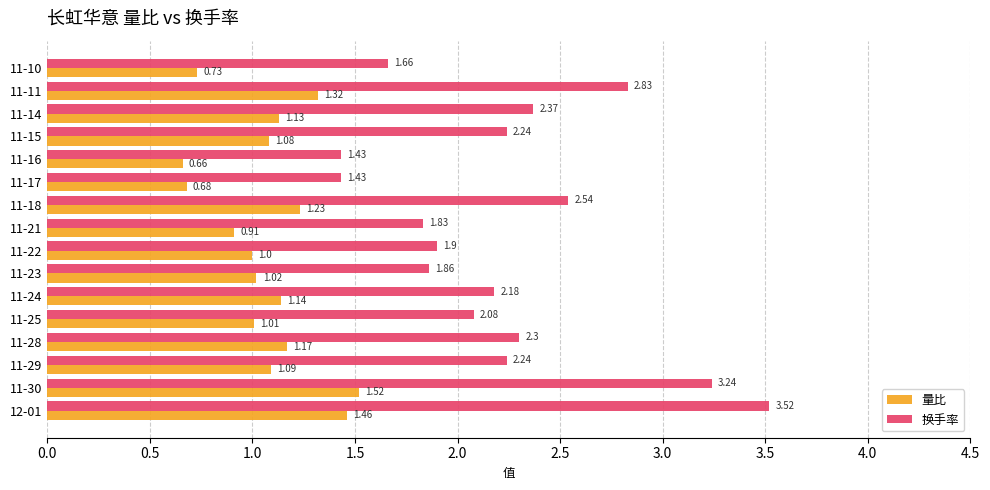

At 11-16, list the series in order from largest to smallest.

换手率, 量比